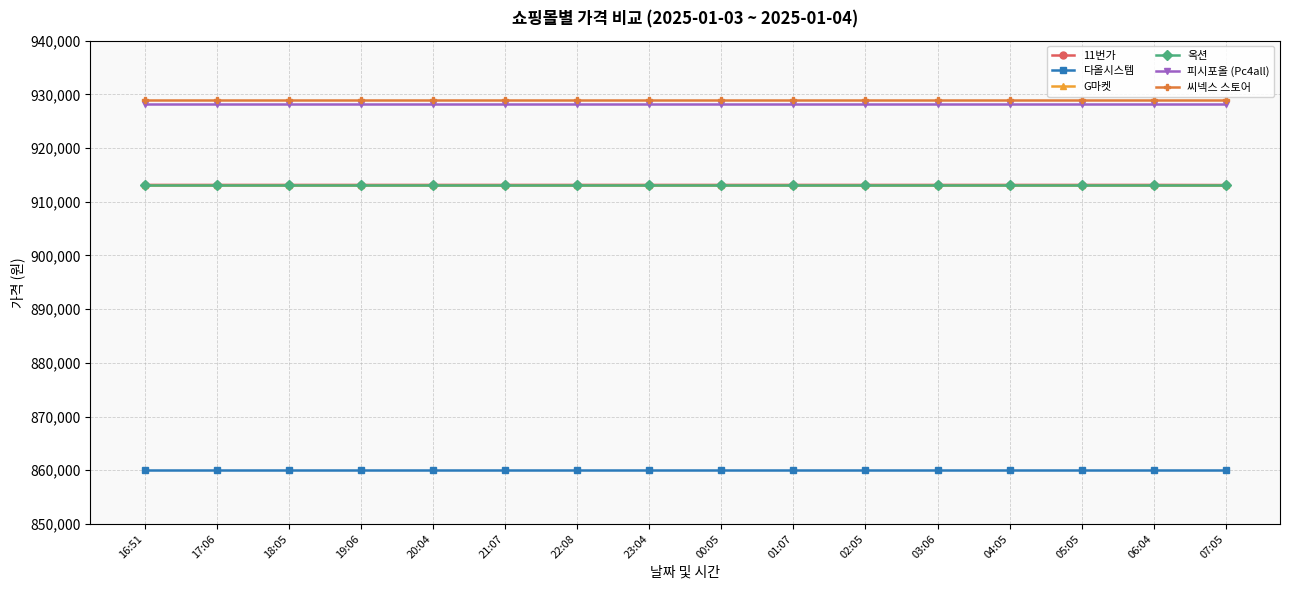

Does the chart have visible grid lines?

Yes